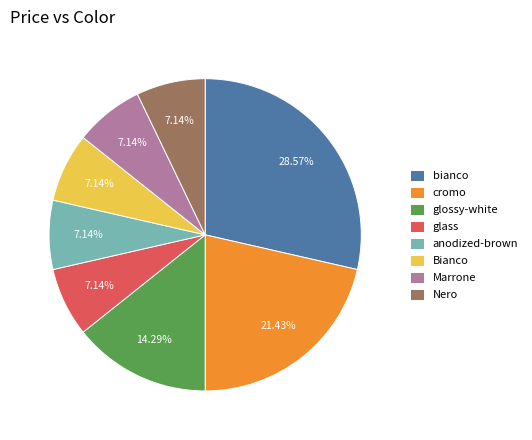

Is there a majority slice in this chart?

No